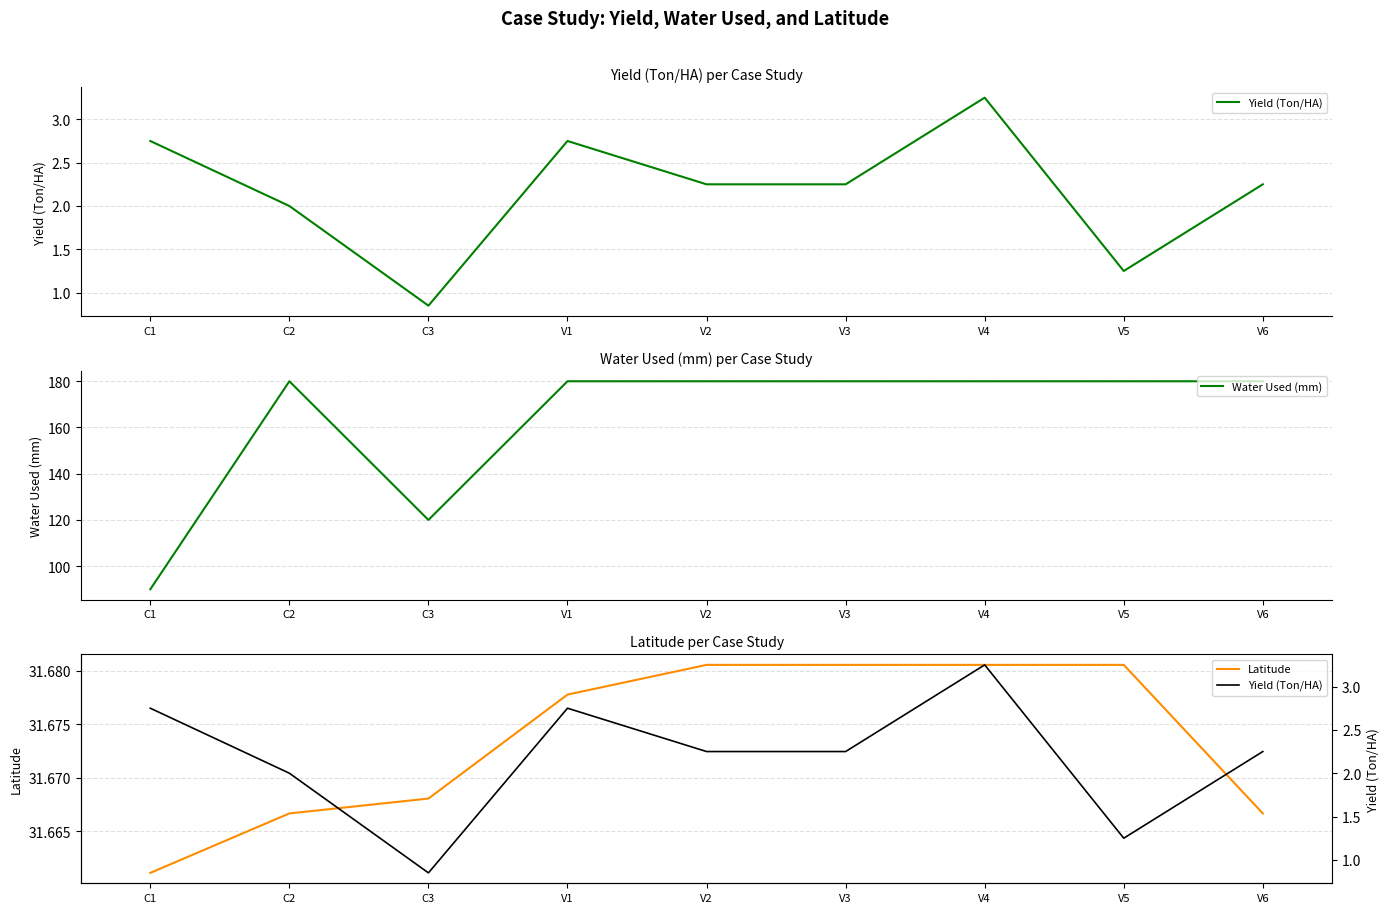

What position from the left is C3?

3